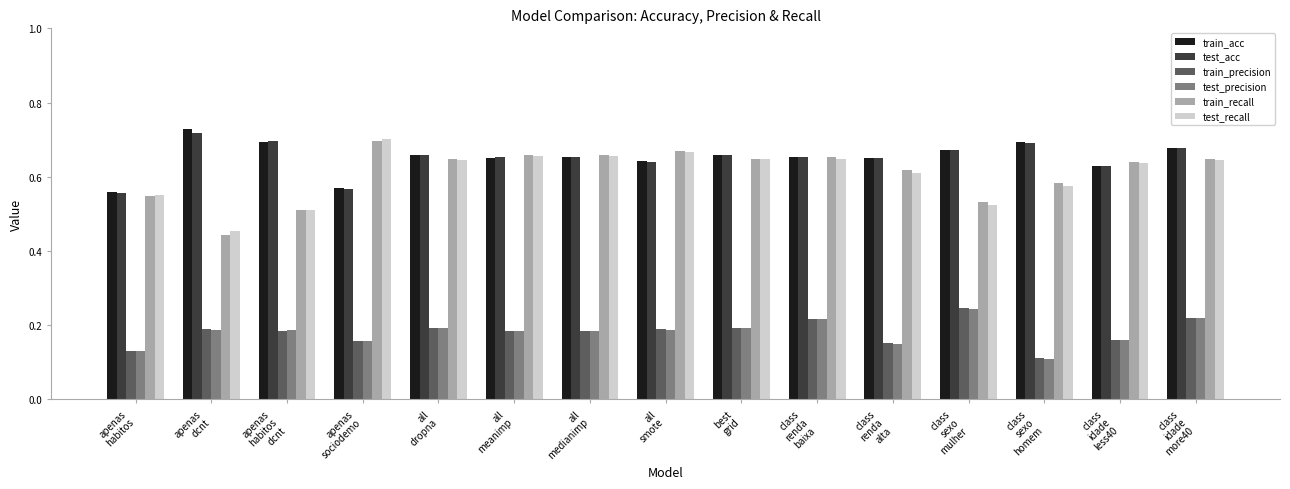

What is the total value across all series at all
meanimp?

3.0